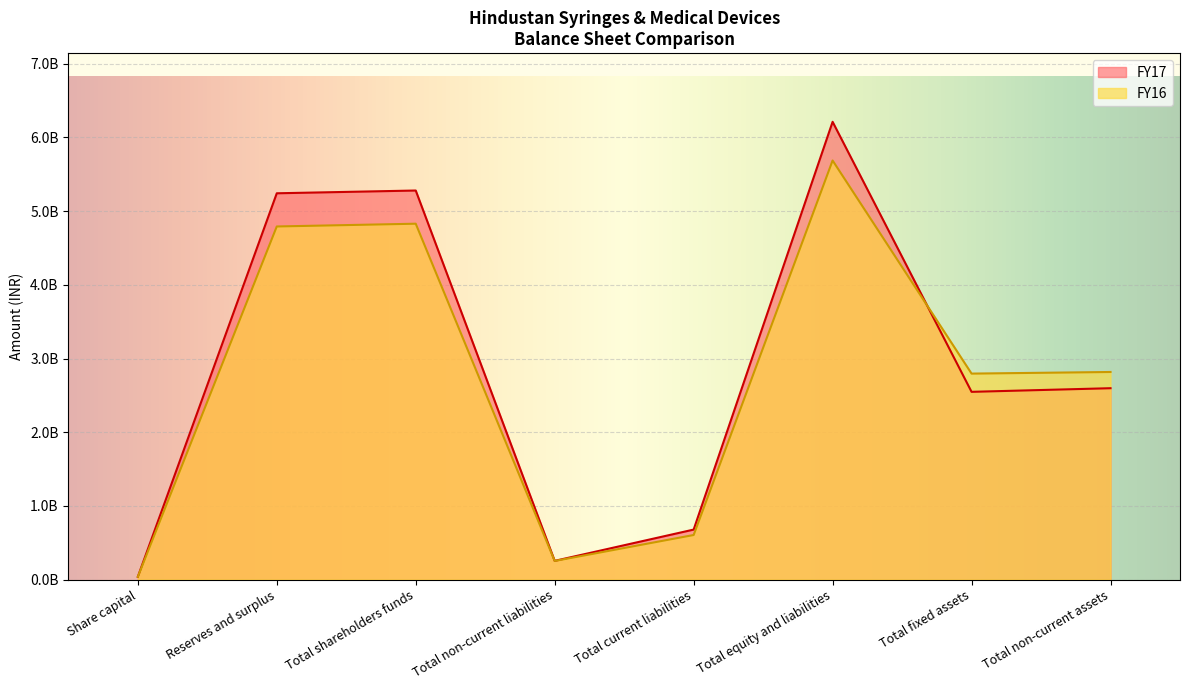

At which label does FY17 first exceed 193242000?

Reserves and surplus